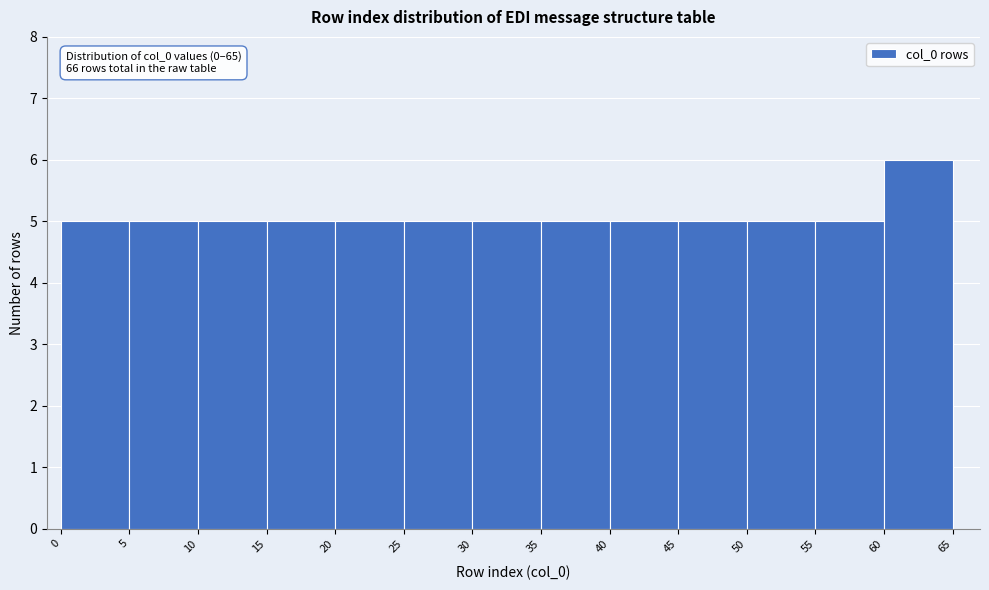

Over which range of the x-axis is the bar tallest?

60 to 65